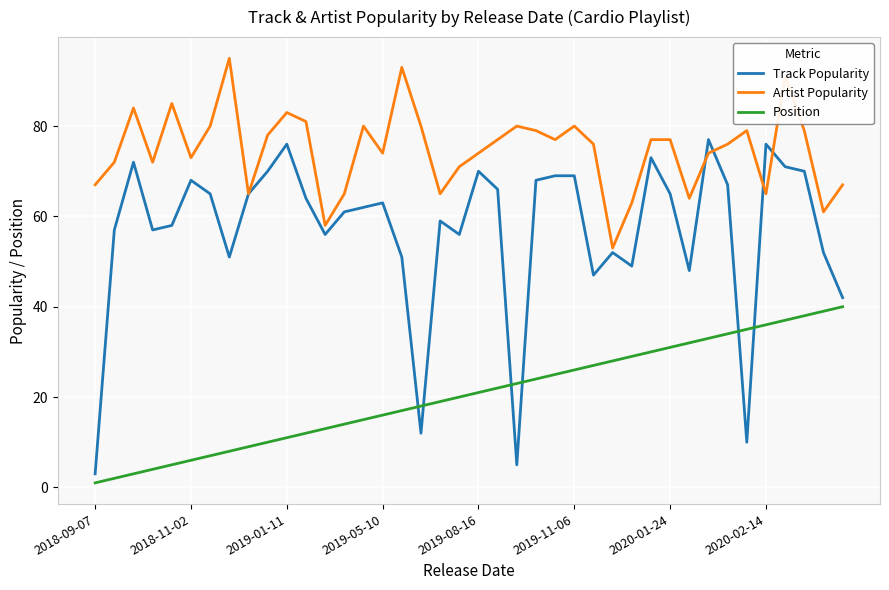

Which series has the largest total across all categories?

Artist Popularity